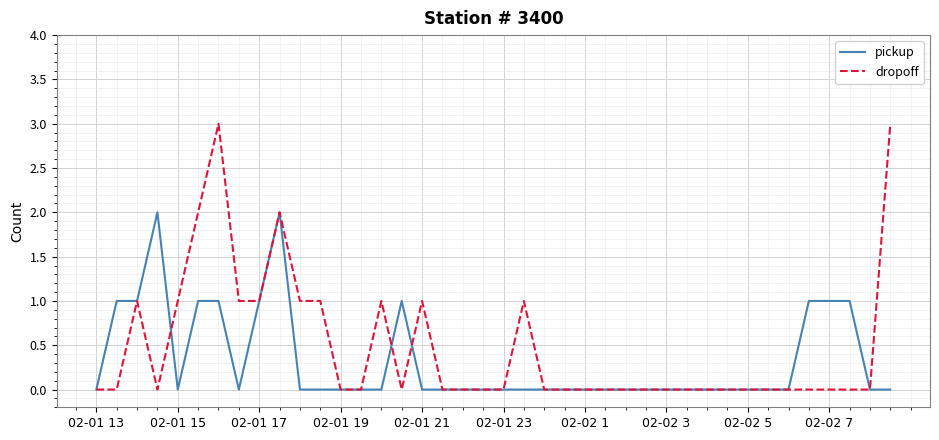

List the series in order of their peak value, highest first.

dropoff, pickup